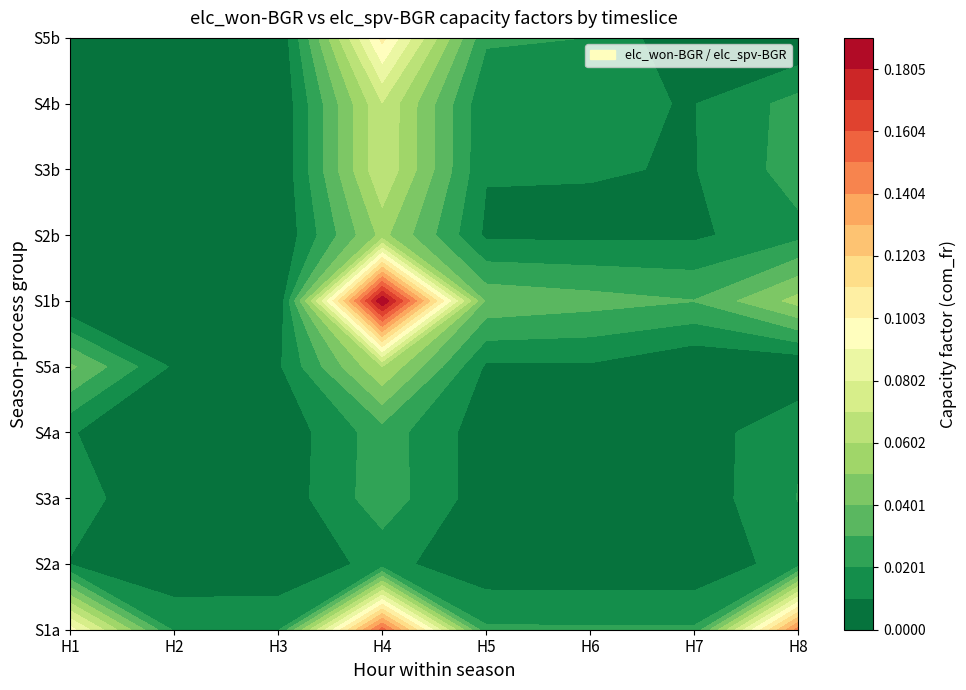

True or false: S3a has a value of 0.0 at 5.

False